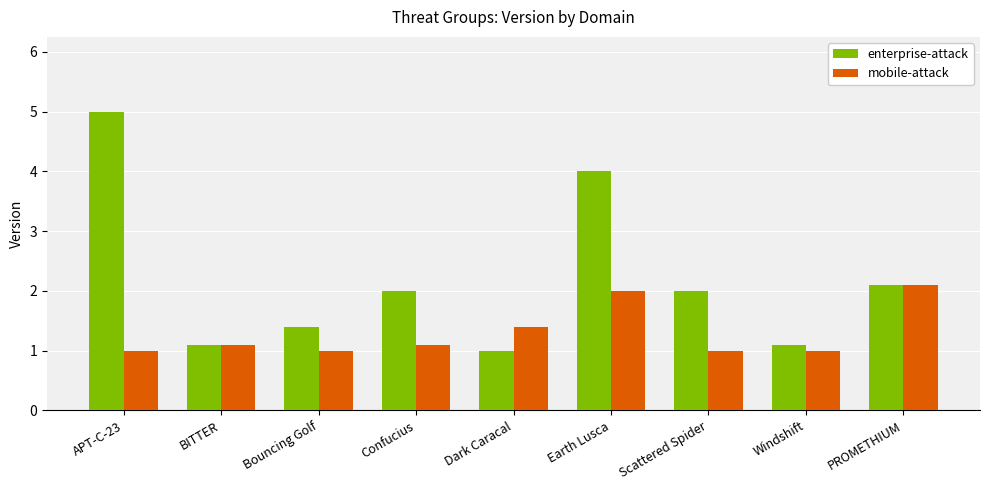

Are the bars grouped side by side (vs. stacked)?

Yes